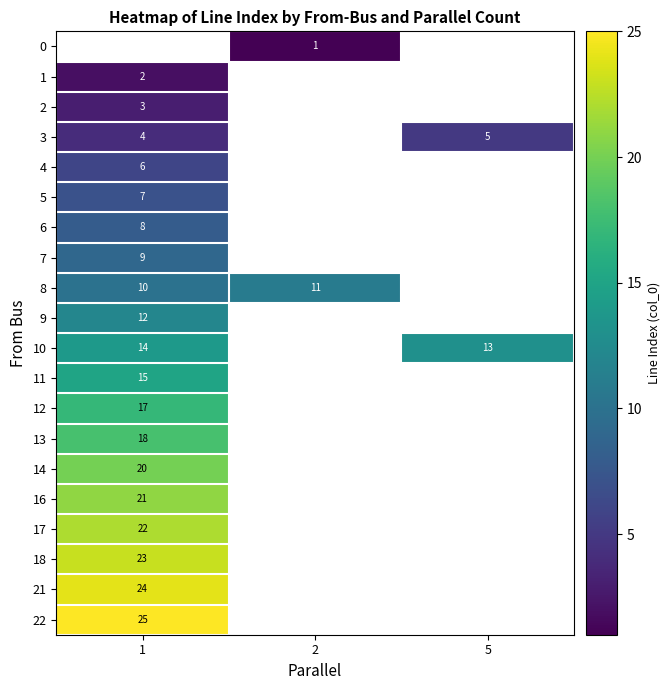

Is the value of 18 at 1 greater than the value of 2 at 1?

Yes